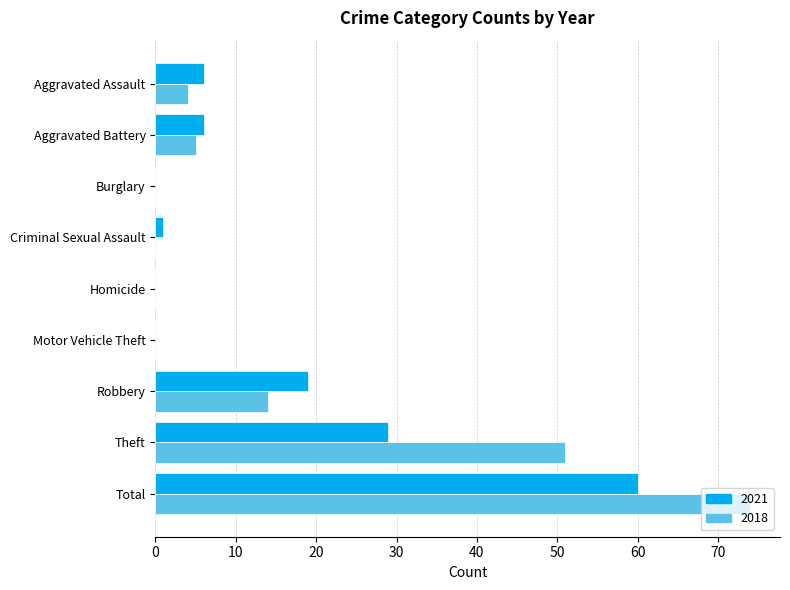

Is the value of 2018 at Theft greater than the value of 2021 at Criminal Sexual Assault?

Yes